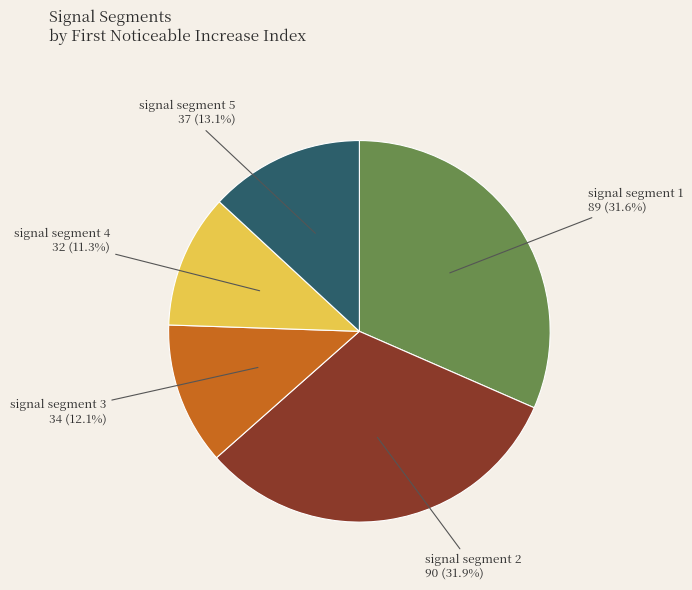

Which category has the smallest portion of the pie?

signal segment 4